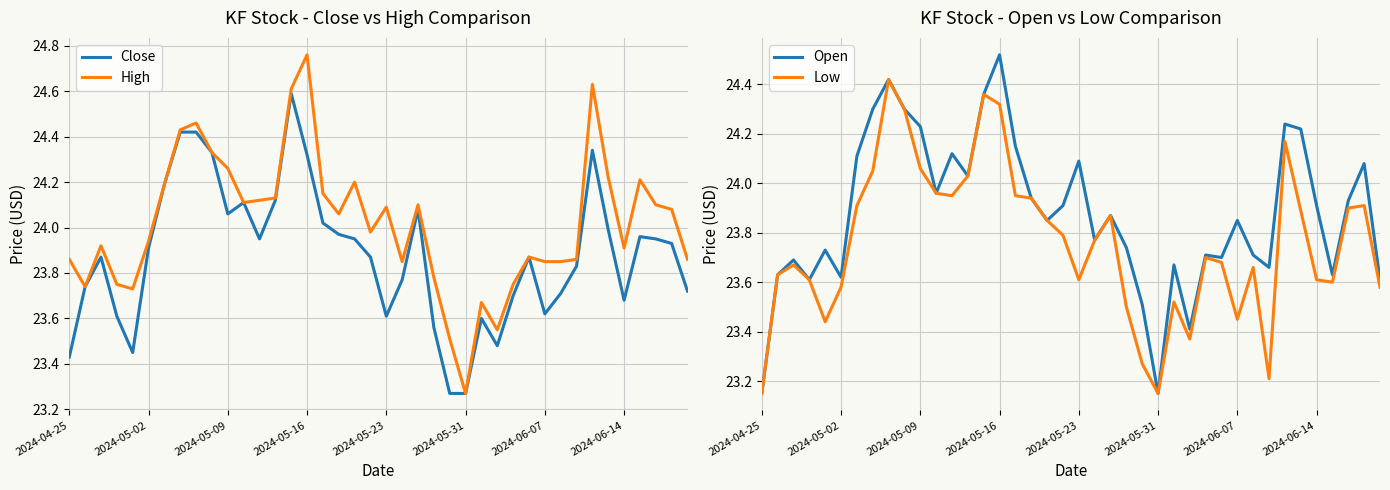

Which category has the highest value in the Open series?

2024-05-16